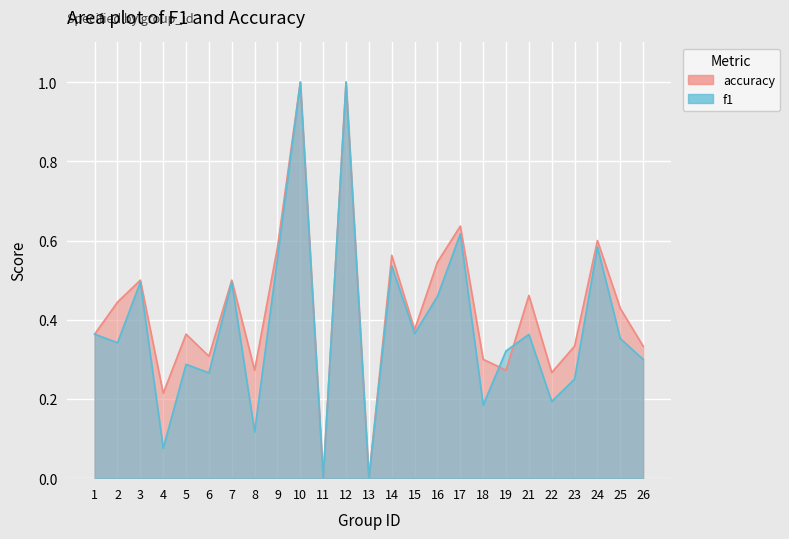

How many distinct data groups are displayed?

2